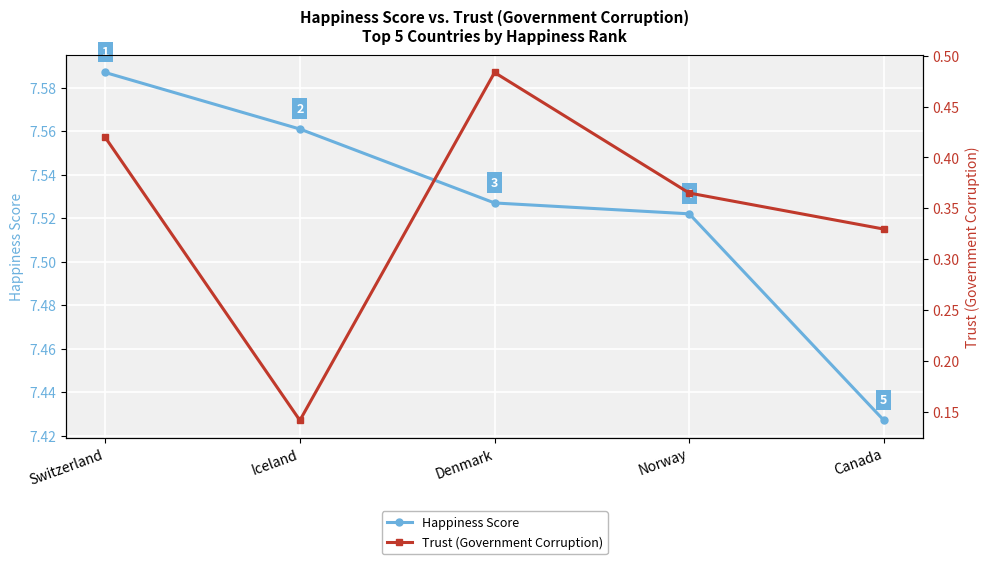

What are all the series names shown in the legend?

Happiness Score, Trust (Government Corruption)